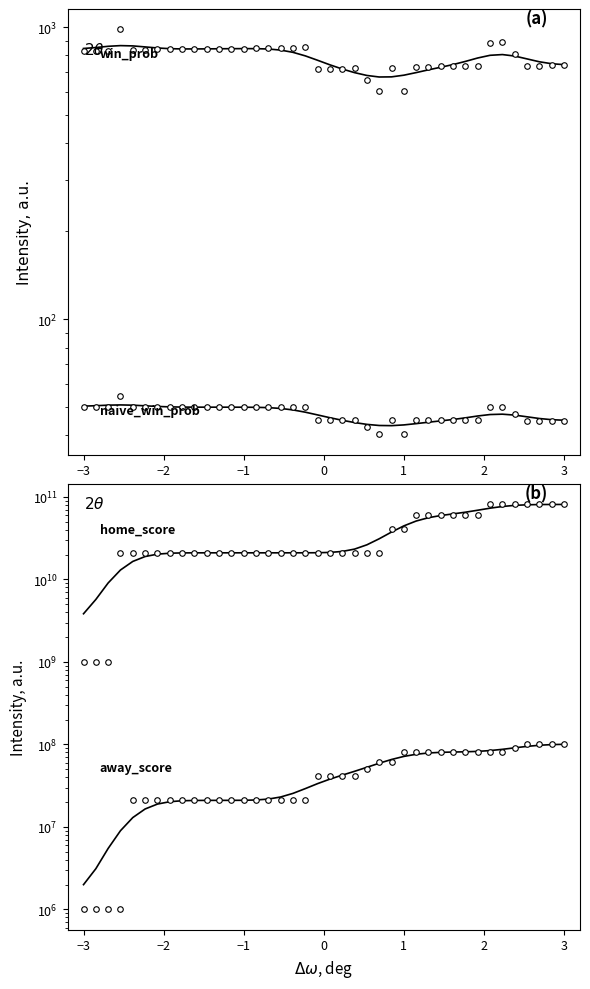

The win_prob series shows 1432.7 at 12. True or false?

False